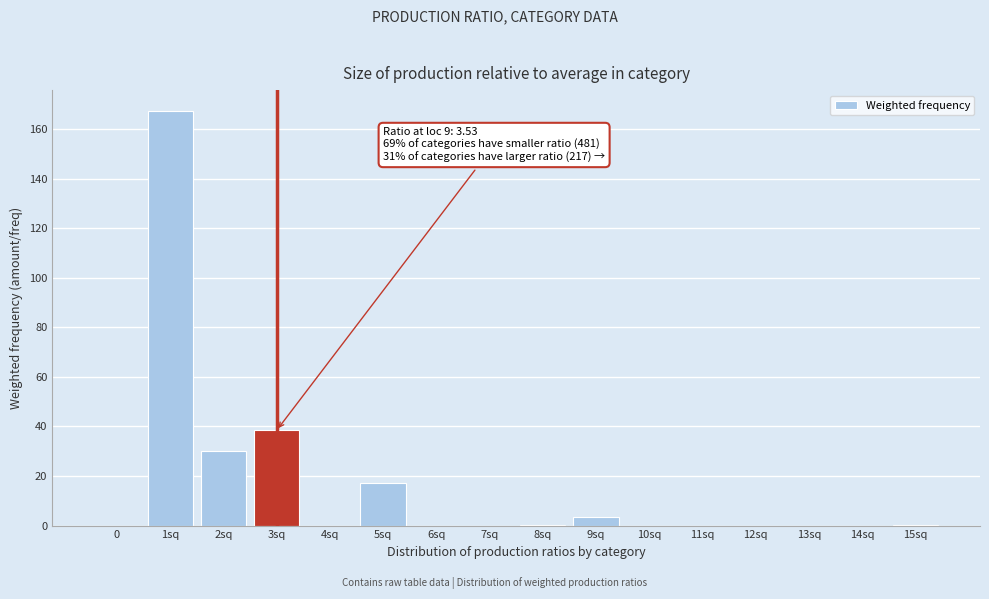

What is the greatest value displayed?

167.3